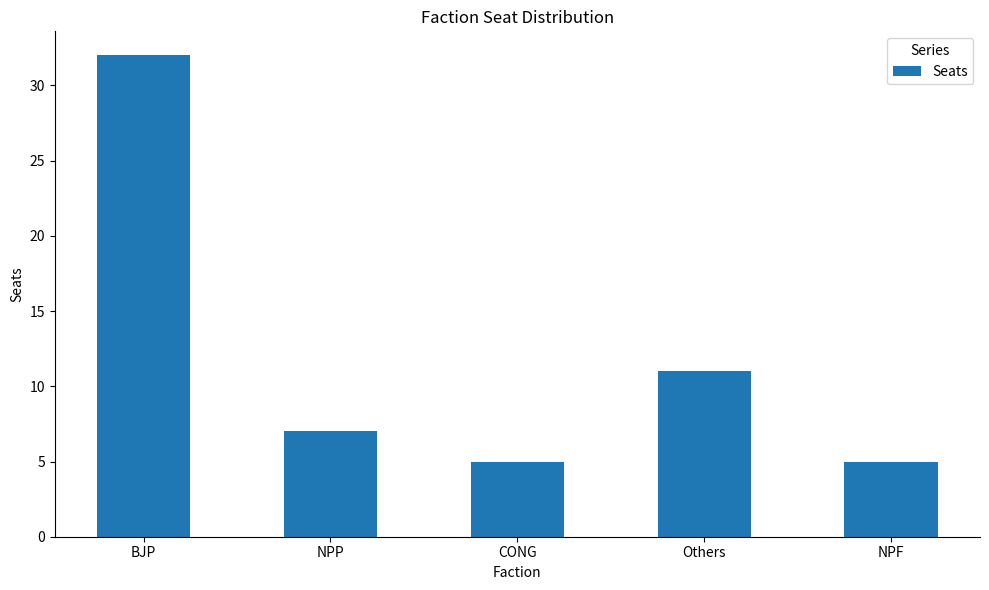

Does the chart contain any negative values?

No